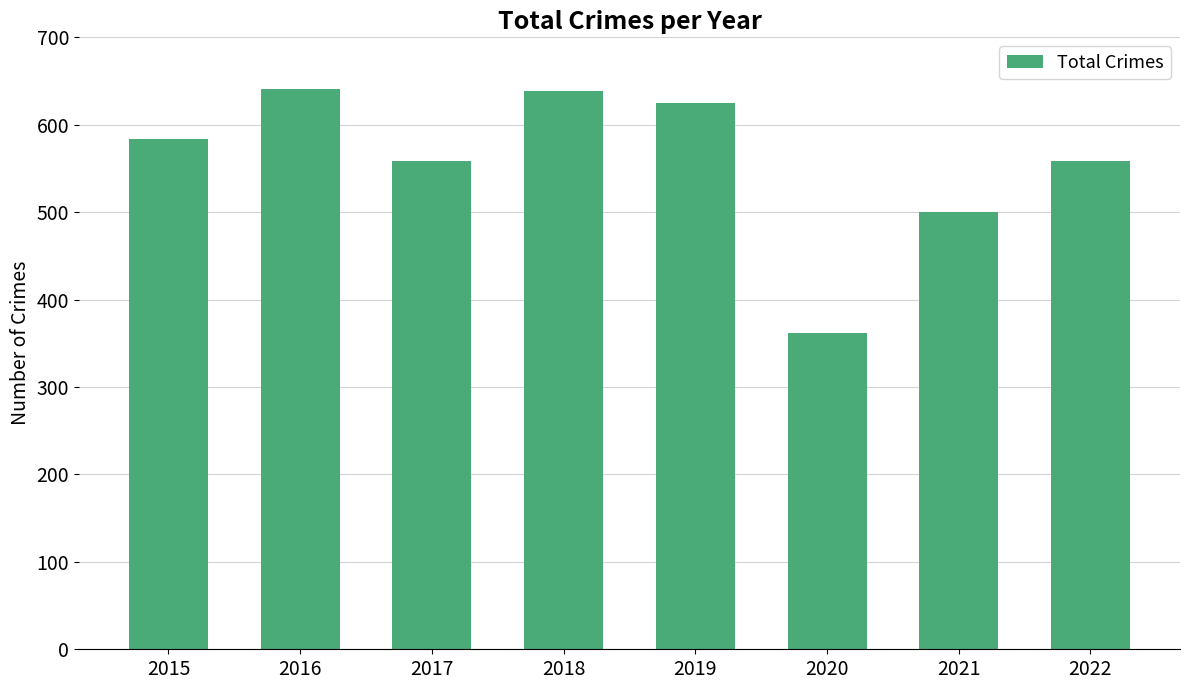

Between 2020 and 2015, which is larger?

2015